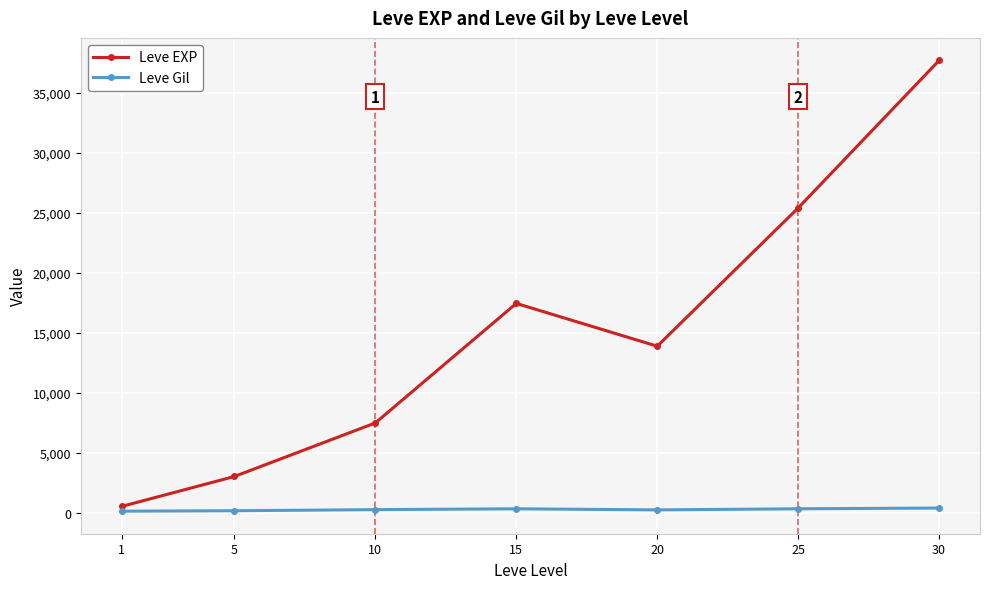

True or false: Leve Gil and Leve EXP intersect in this chart.

False